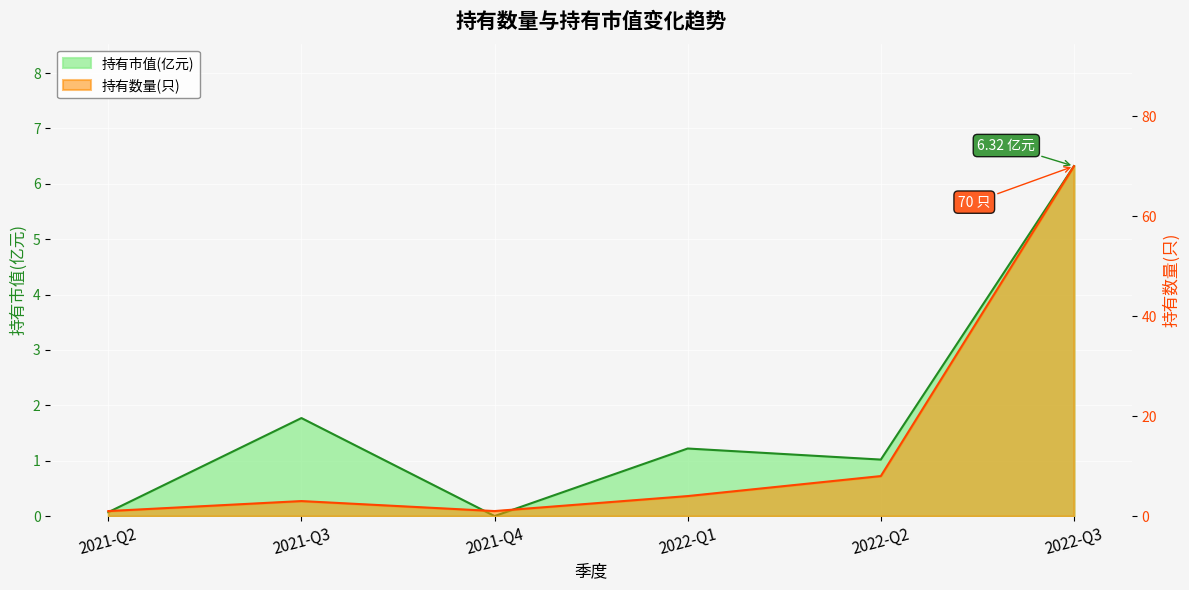

What are all the series names shown in the legend?

持有市值(亿元), 持有数量(只)